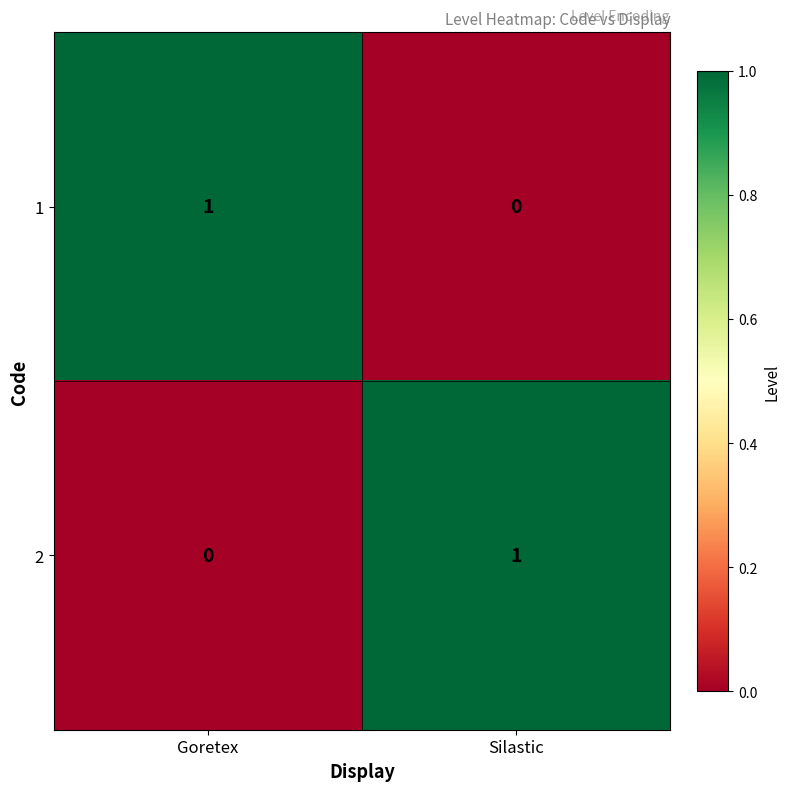

At how many categories does at least one series exceed 0?

2